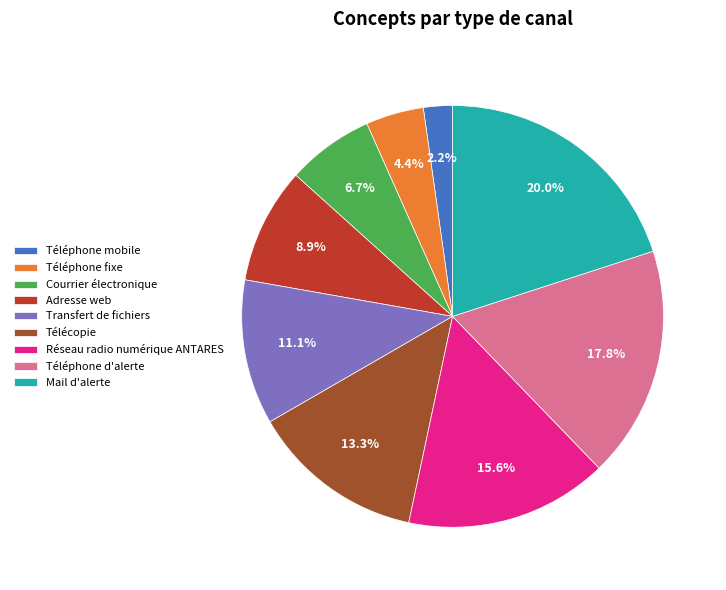

Which category has the smallest portion of the pie?

Téléphone mobile